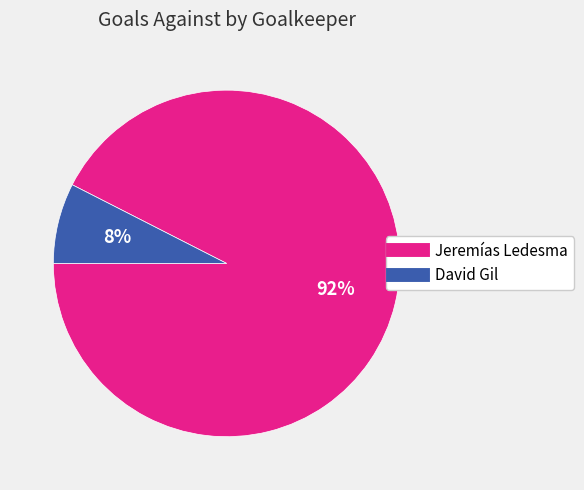

What percentage is the Jeremías Ledesma slice, to the nearest percent?

92%